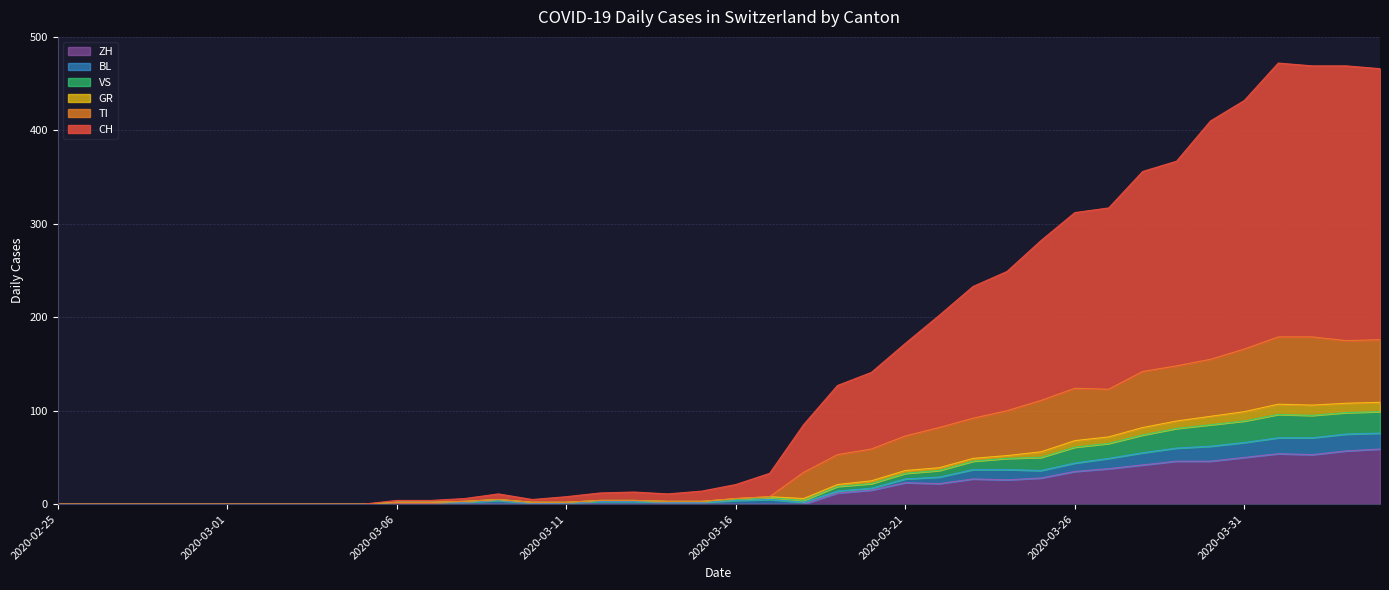

What is the value of the CH point at the 30th from the left?

282